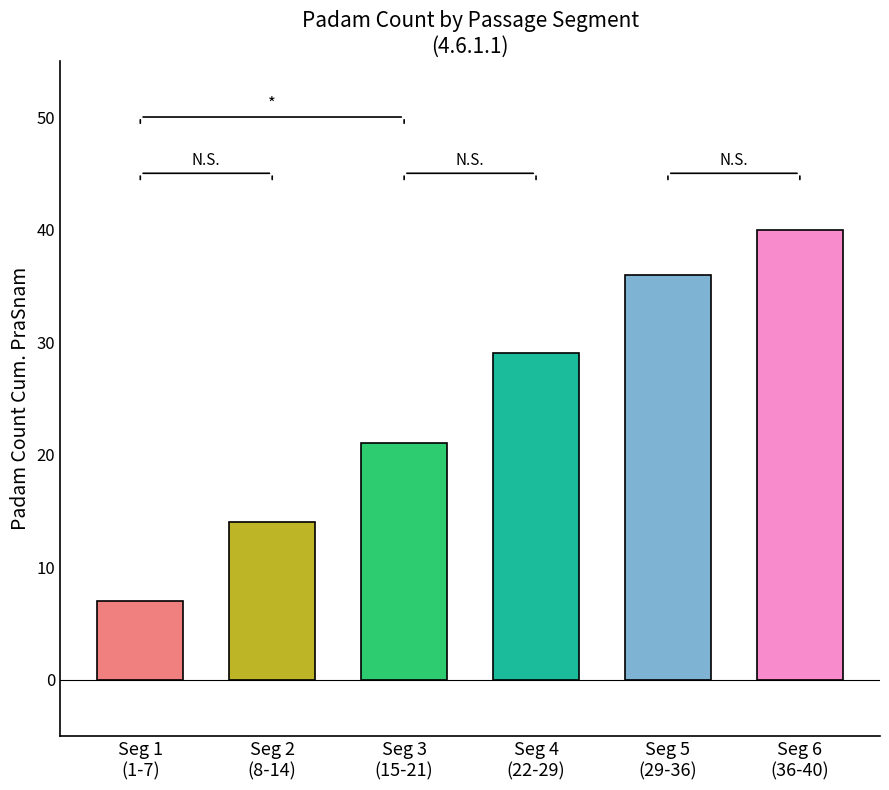

Which series has the largest total across all categories?

Padam Count Cum. PraSnam